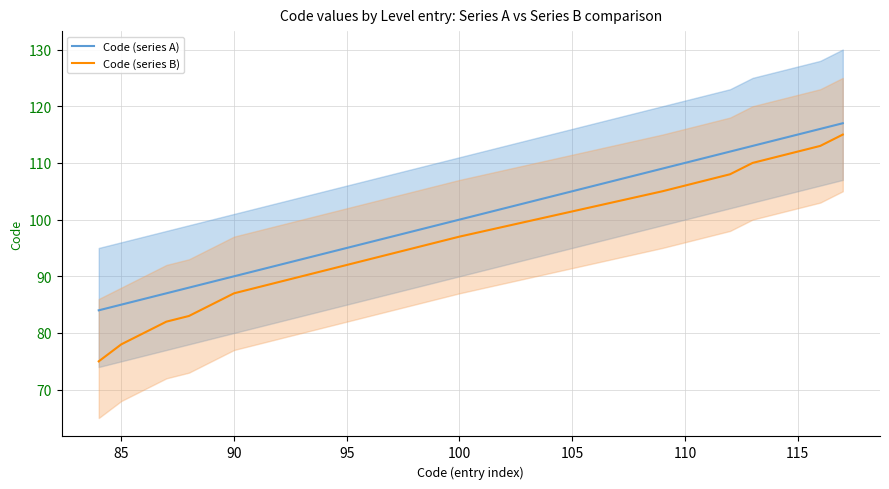

Rank the series by their maximum value, from highest to lowest.

Code (series A), Code (series B)